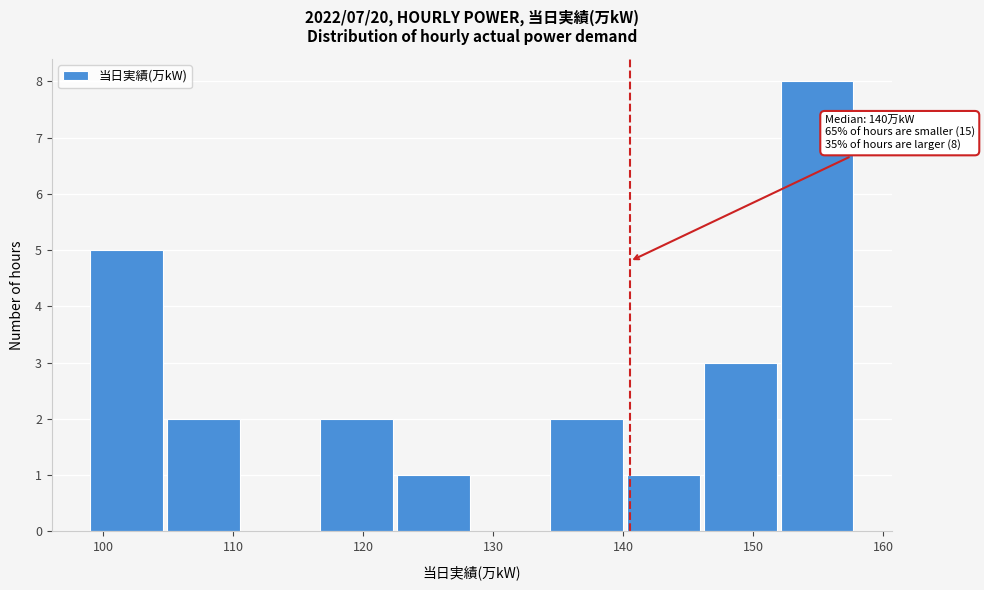

Which range on the x-axis has the tallest bar?

152.1 to 158.0